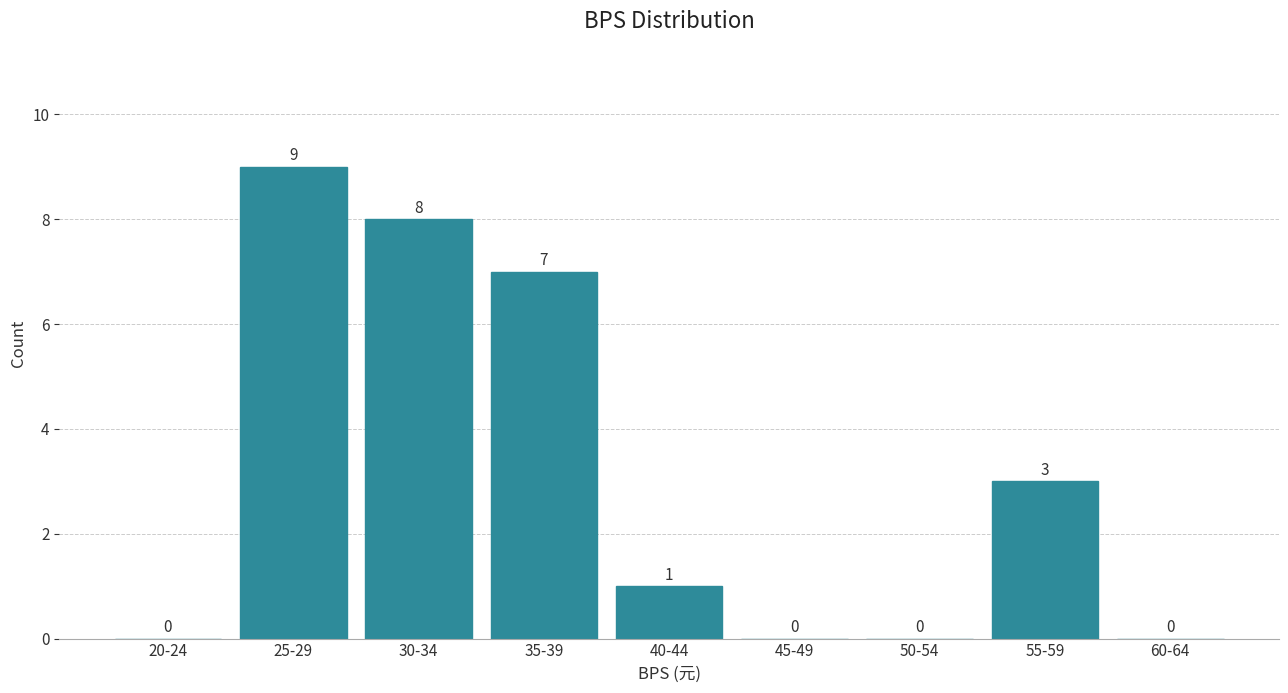

Reading left to right, list all the values displayed in this chart.

20-24=0	25-29=9	30-34=8	35-39=7	40-44=1	45-49=0	50-54=0	55-59=3	60-64=0